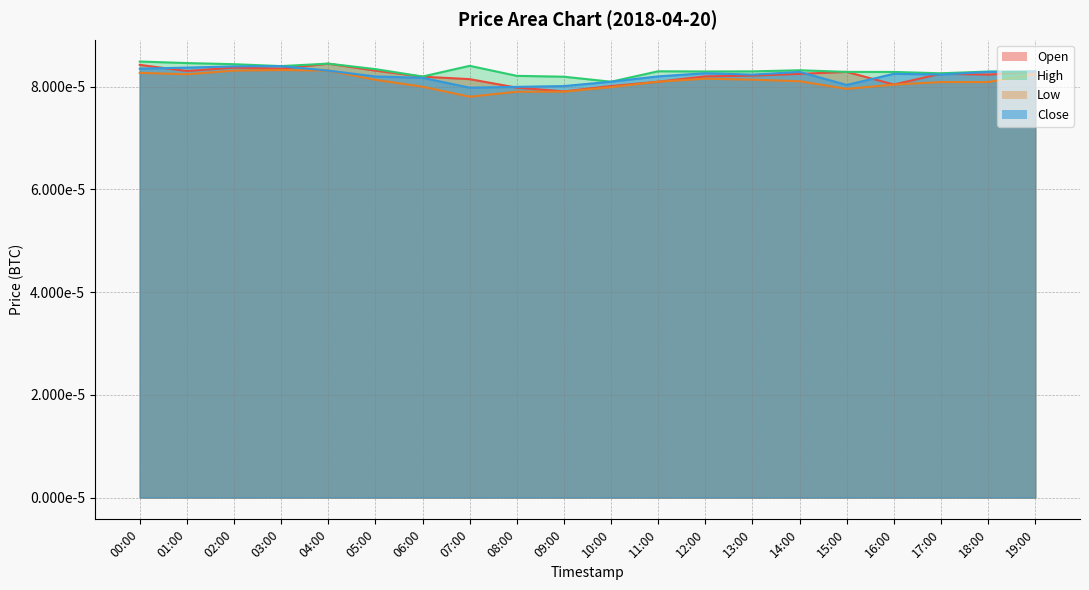

Is it true that Close equals 0.0 at 17:00?

False